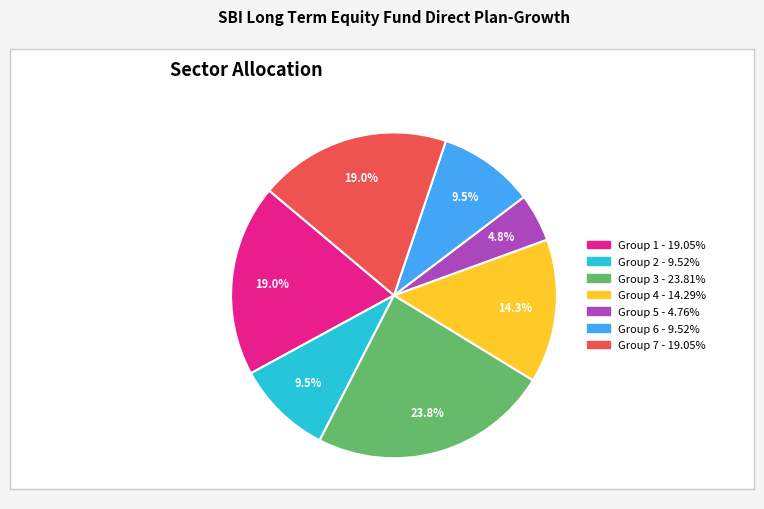

Is there a majority slice in this chart?

No